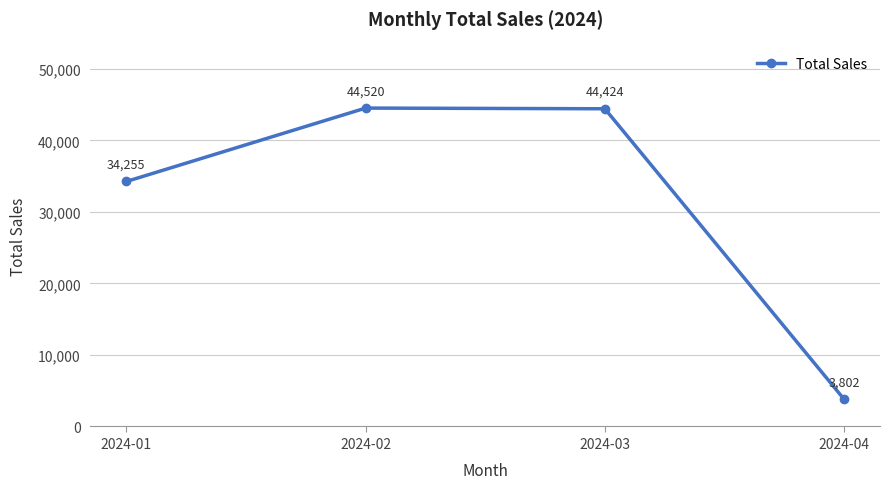

What is the value of the 2nd point from the left?

44519.5